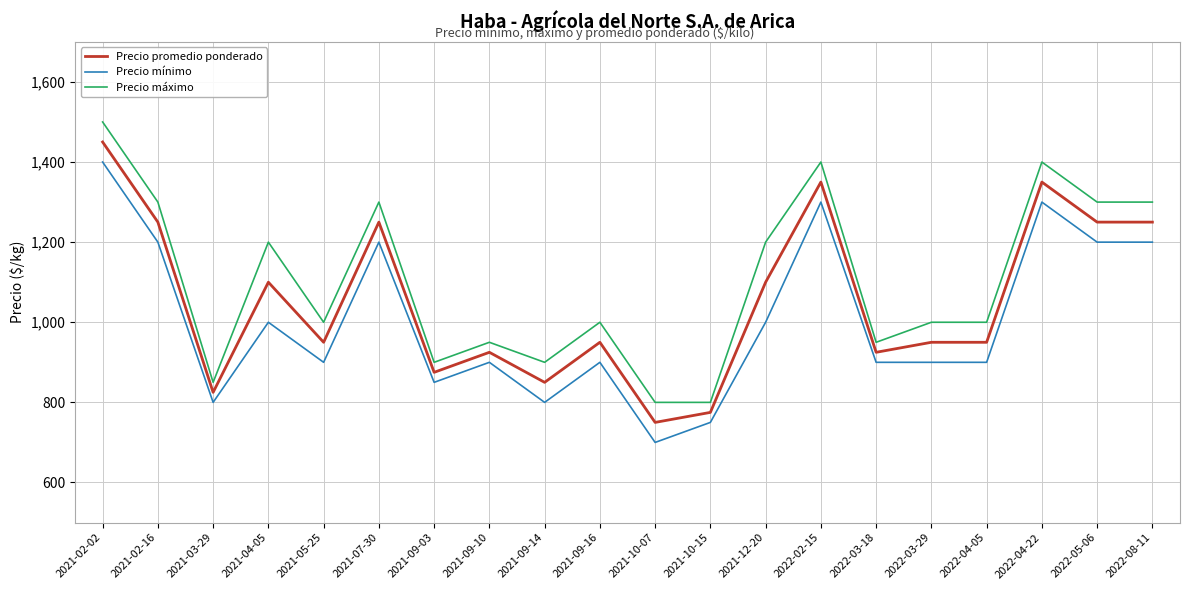

What is the sum of all Precio mínimo values?

20100